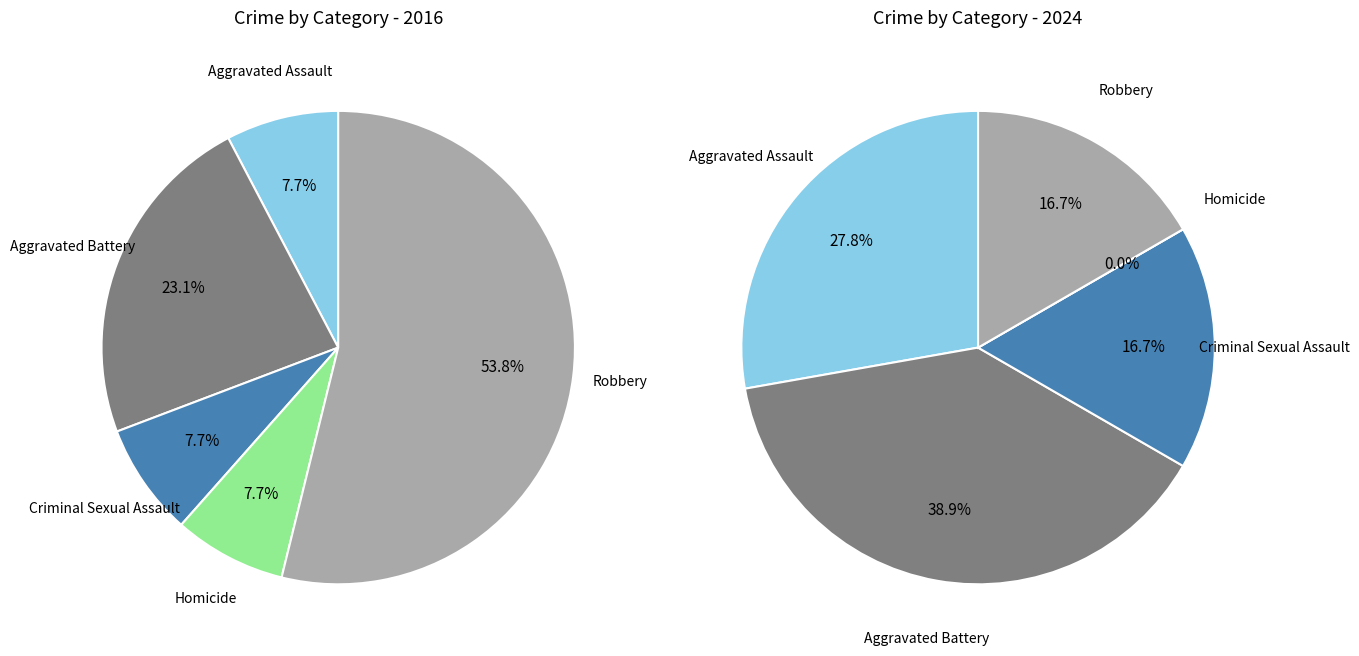

The values_2024 slice represents 39% of the pie. True or false?

True